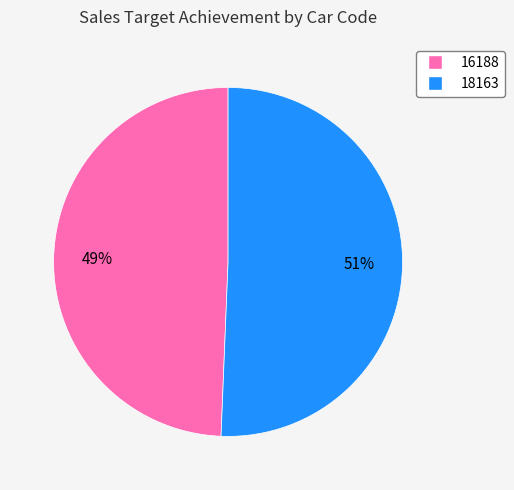

Is the sum of 18163 and 16188 greater than half?

Yes